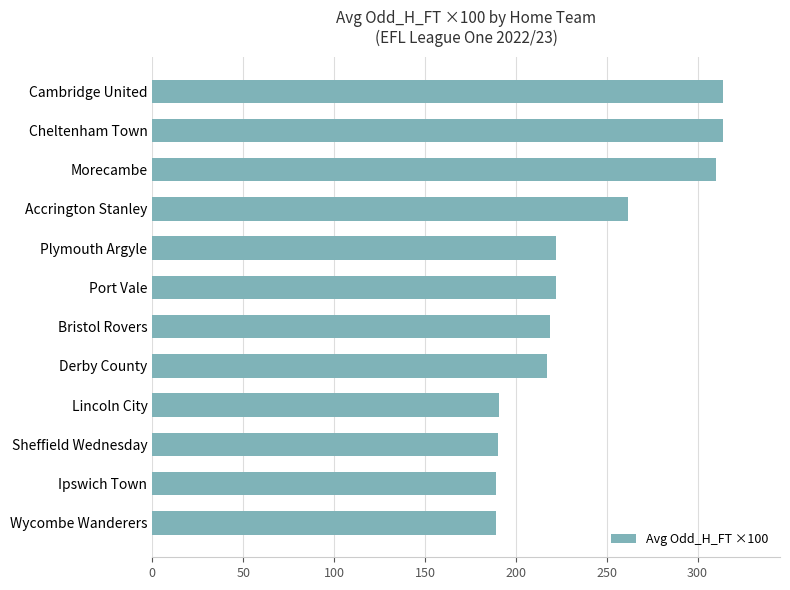

What is the smallest value displayed?

189.0